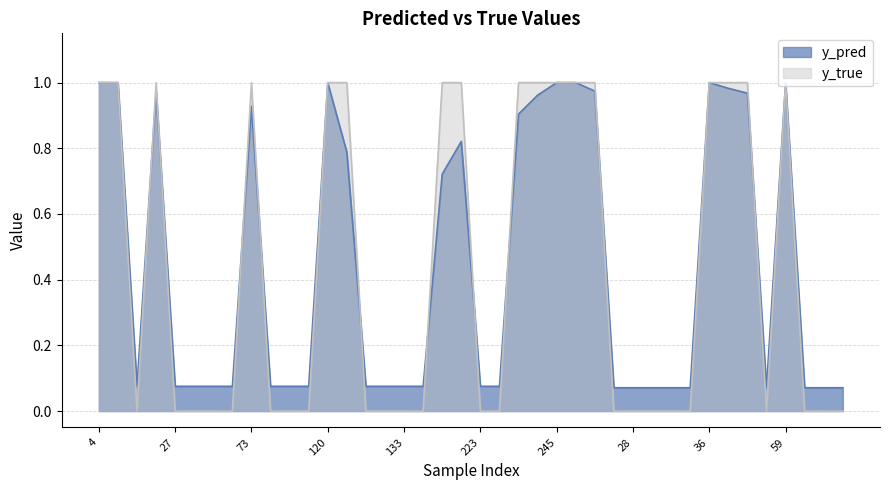

What position from the left is 62?

38